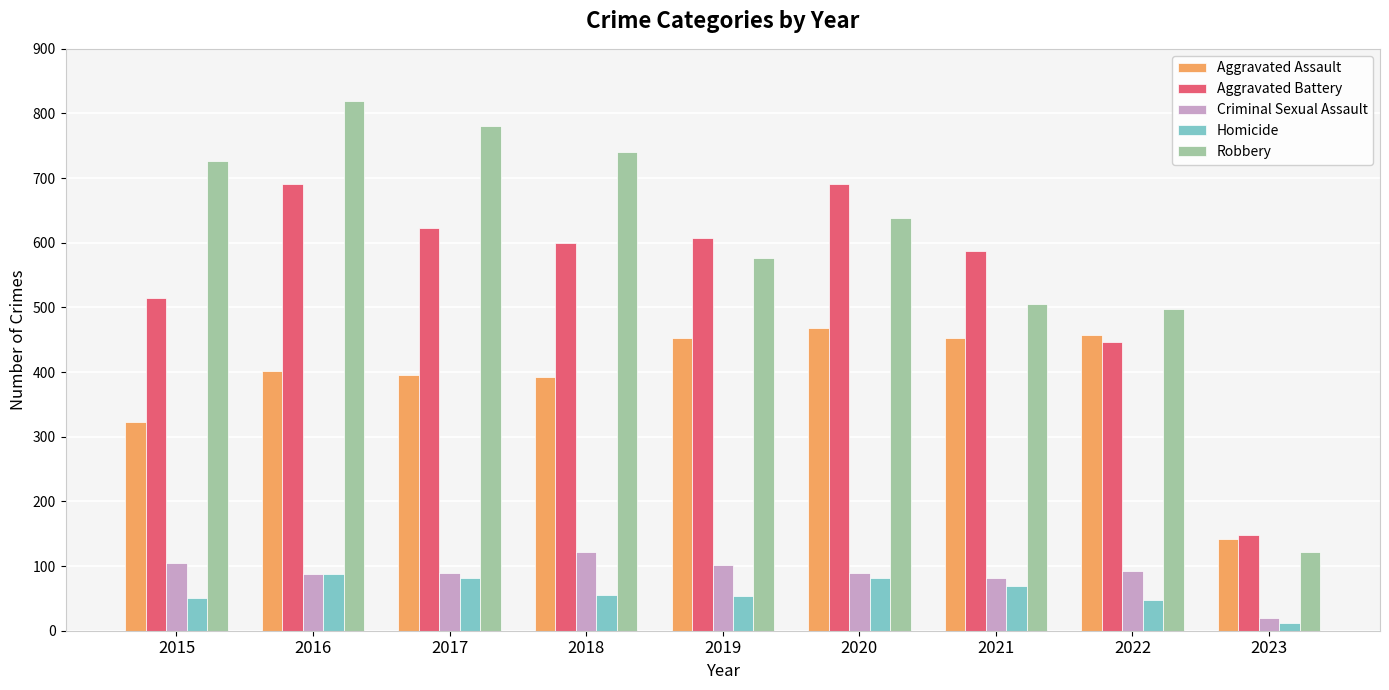

What is the average value of the Criminal Sexual Assault series?

88